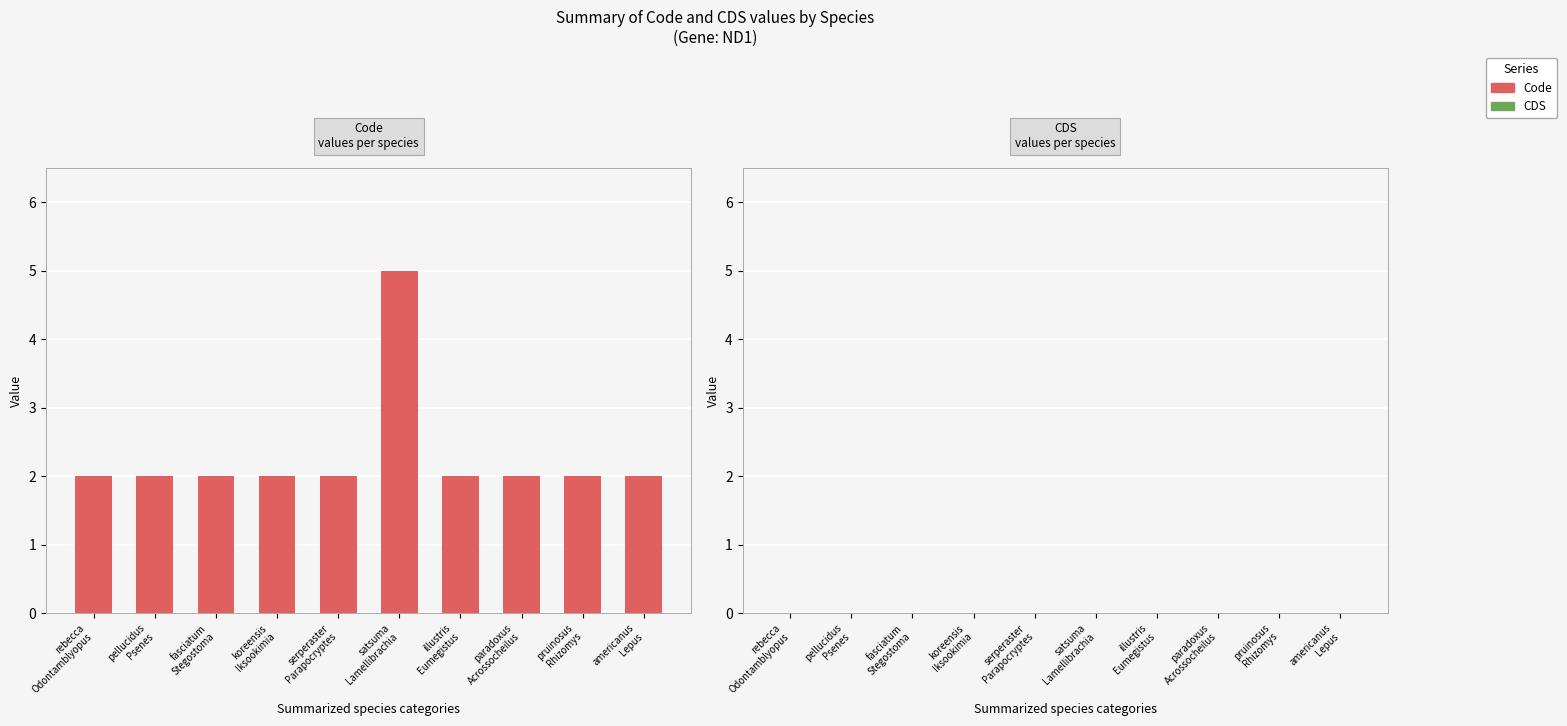

Reading left to right, list all the values displayed in this chart.

2	2	2	2	2	5	2	2	2	2